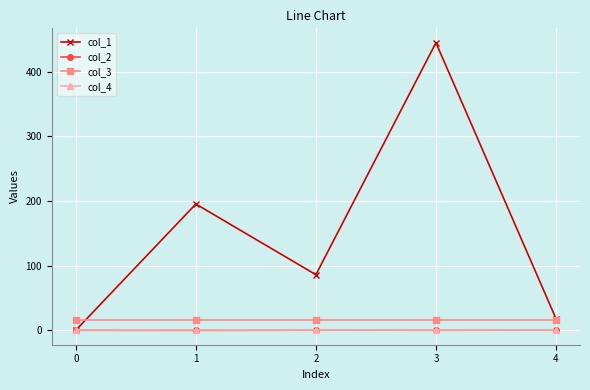

What is the highest value of the col_1 series?

444.8